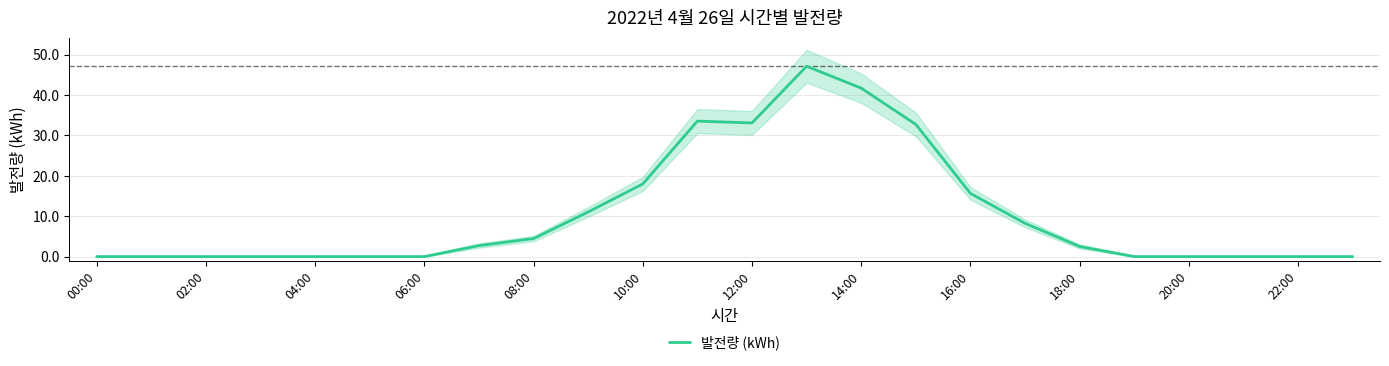

At which label is 발전량 (kWh) closest to 23?

10:00